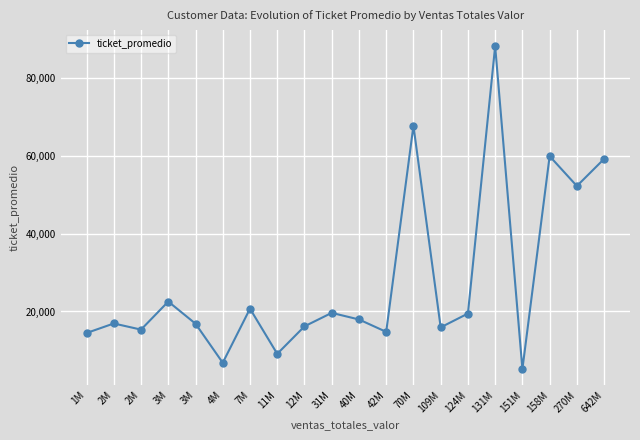

How many values are below 17949?

10